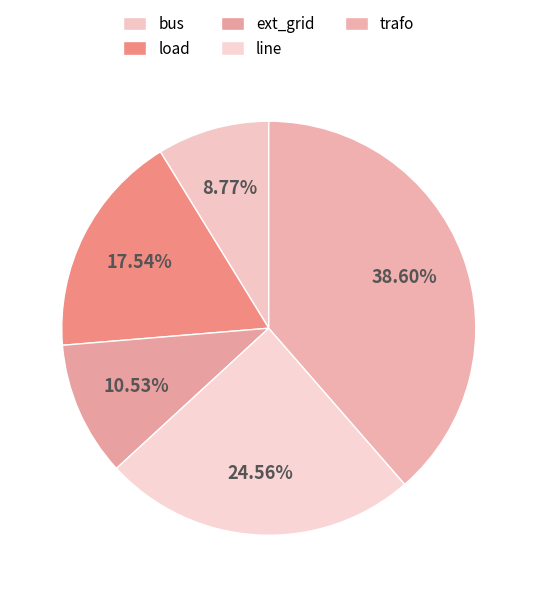

To the nearest percent, what is the combined percentage of ext_grid and bus?

19%